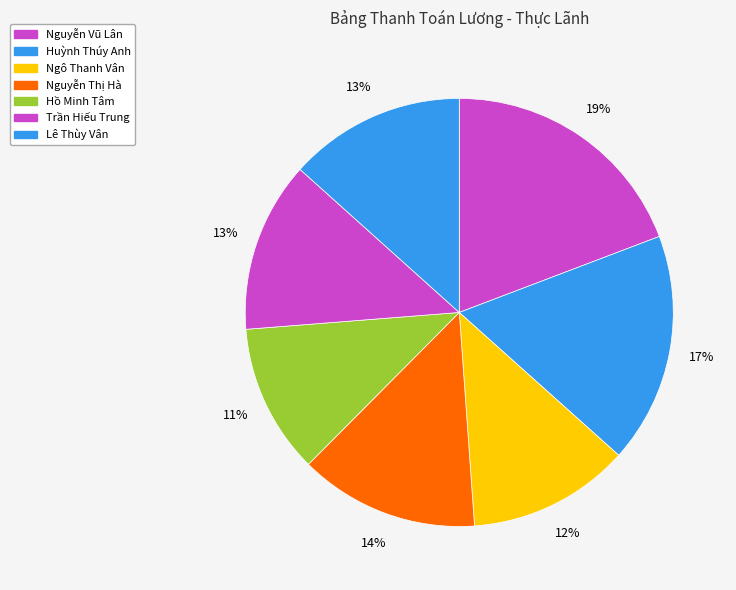

To the nearest percent, what percentage of the pie is Nguyễn Vũ Lân?

19%